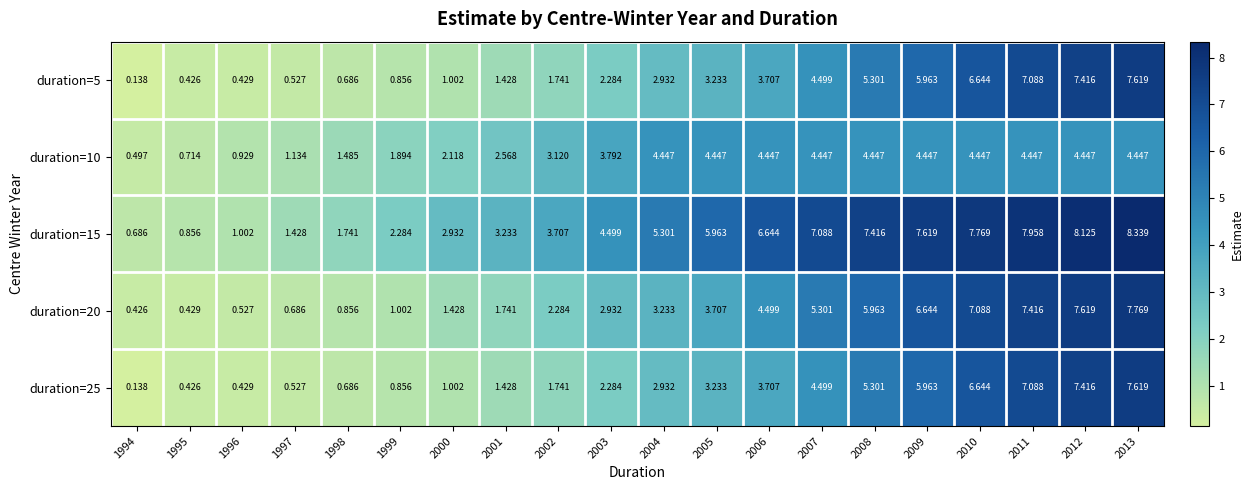

Is the value of duration=10 at 2009 greater than the value of duration=20 at 2003?

Yes